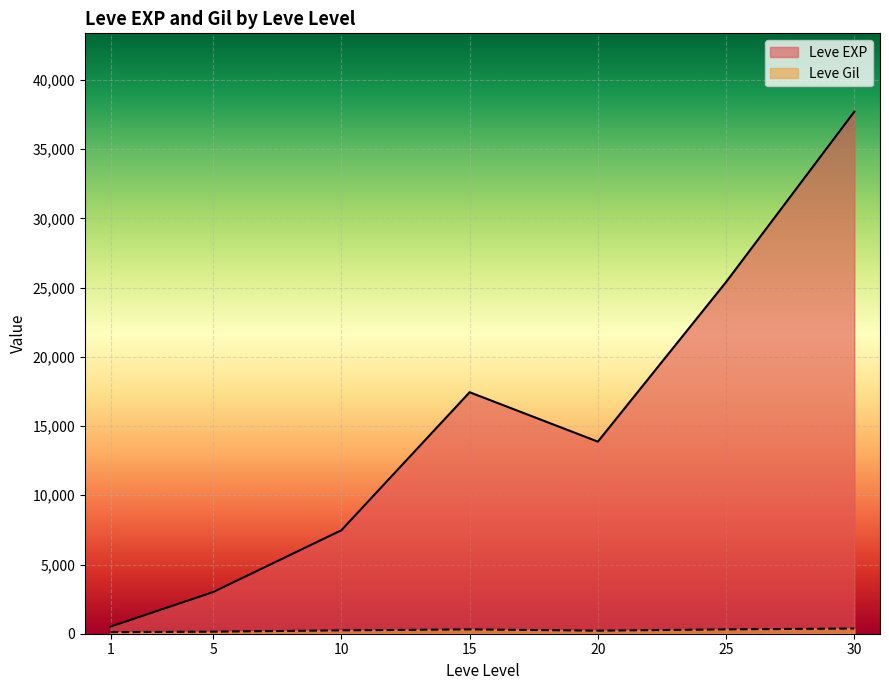

At which label is Leve Gil closest to 318?

25